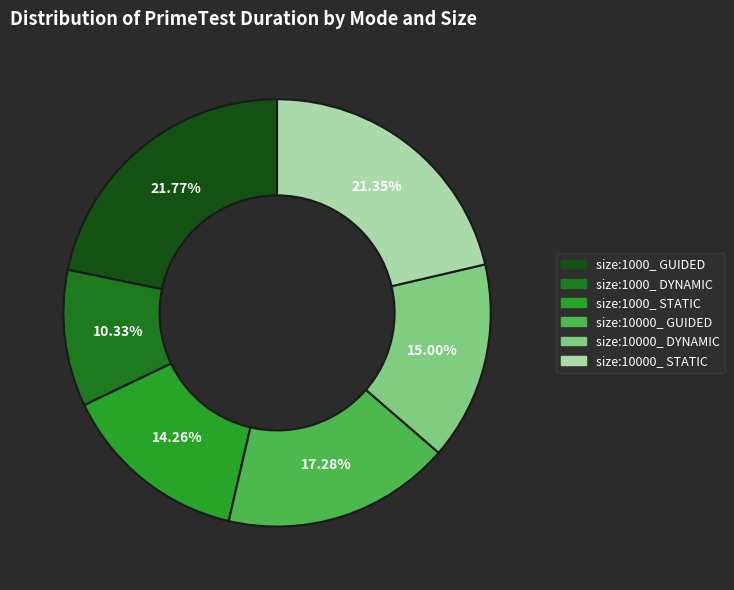

Is the sum of size:1000_ GUIDED and size:1000_ STATIC greater than half?

No